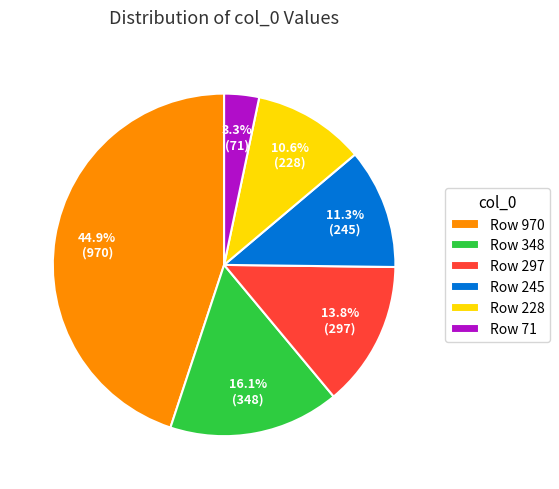

Between Row 970 and Row 348, which is larger?

Row 970